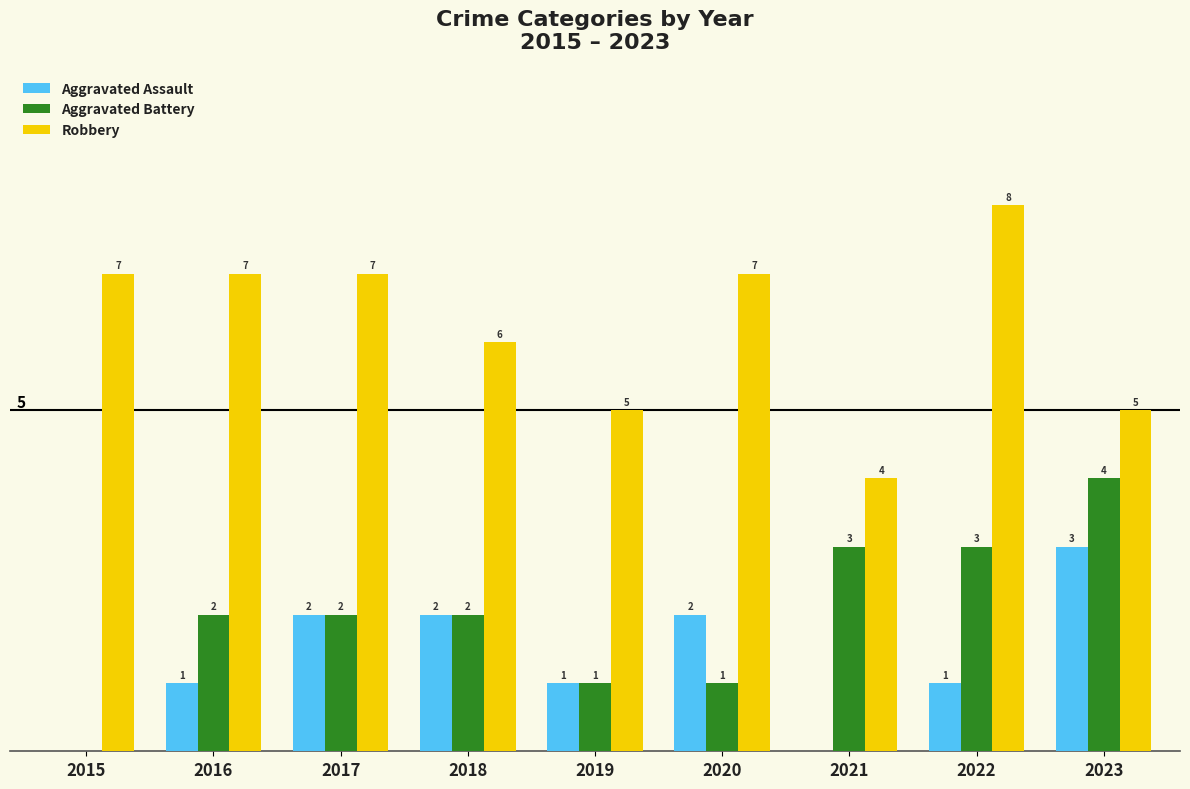

Is the value of Robbery at 2020 greater than the value of Aggravated Assault at 2022?

Yes